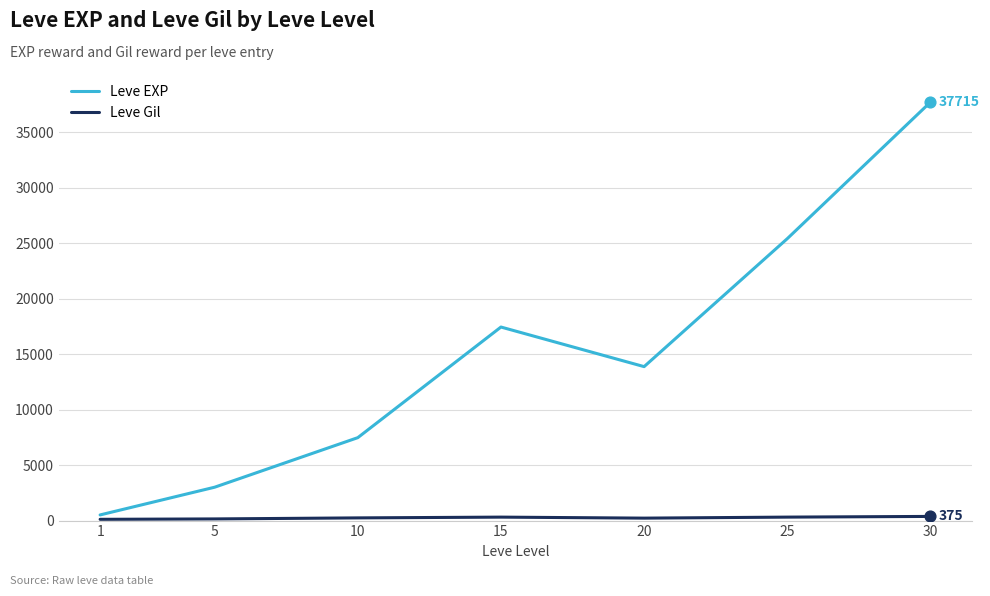

Between 5 and 25, which series saw the biggest shift?

Leve EXP